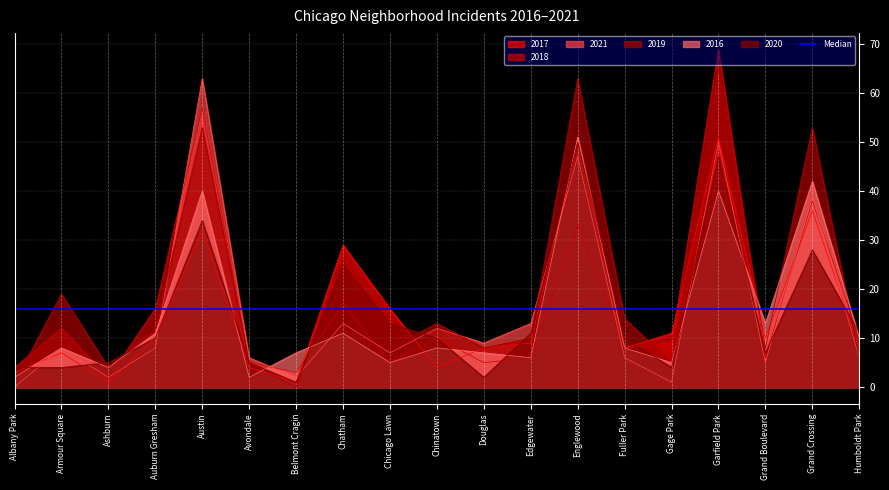

What is the sum of all 2016 values?

280